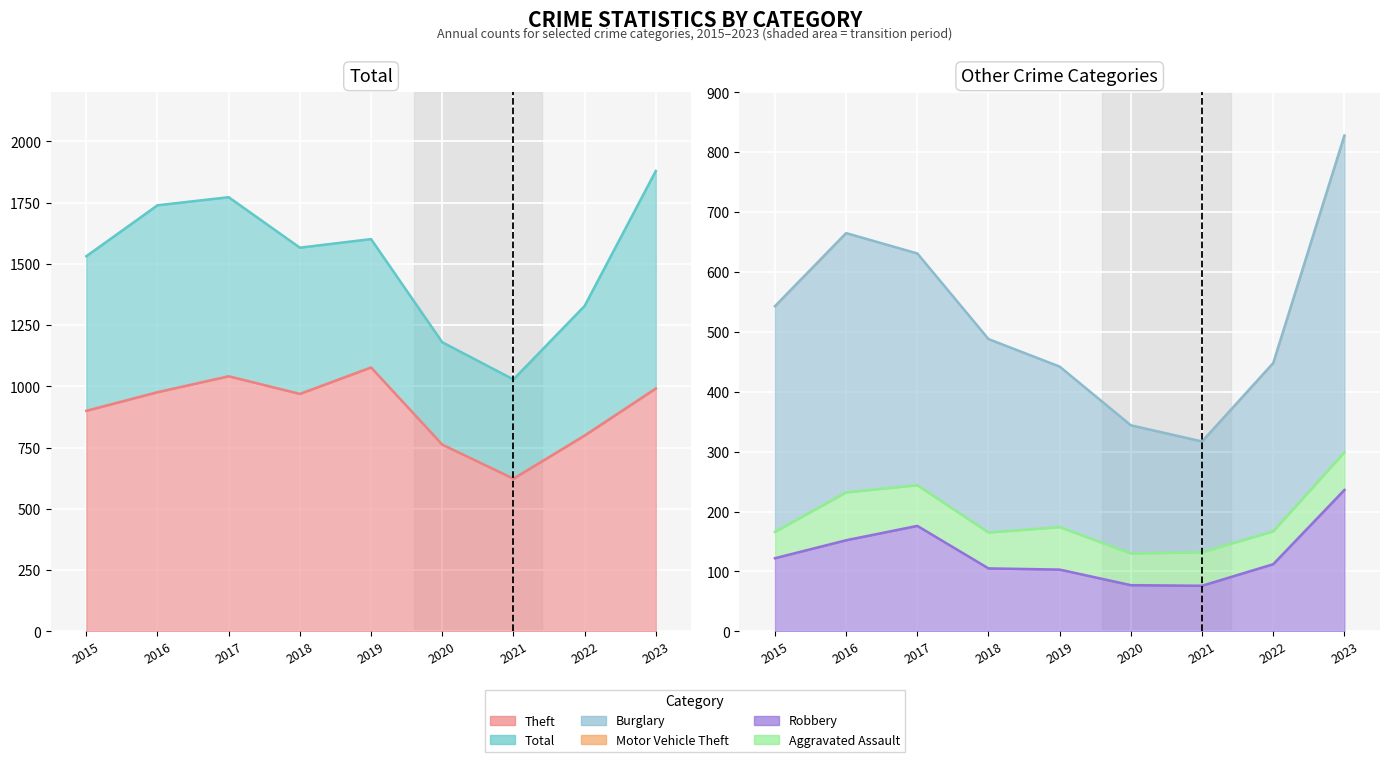

What is the difference between the second highest and minimum values in the Robbery series?

100